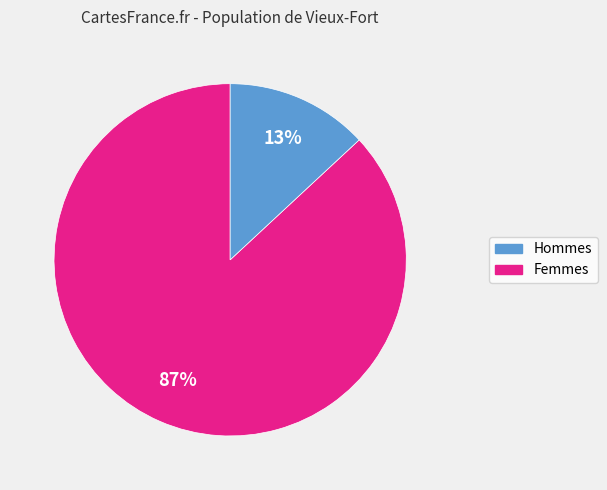

Is there a majority slice in this chart?

Yes